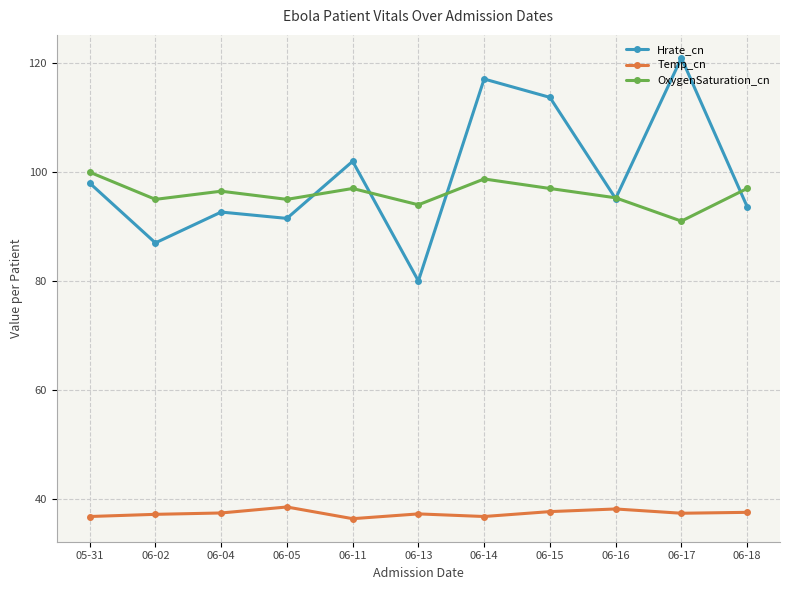

Is it true that Temp_cn equals 37.2 at 06-13?

True